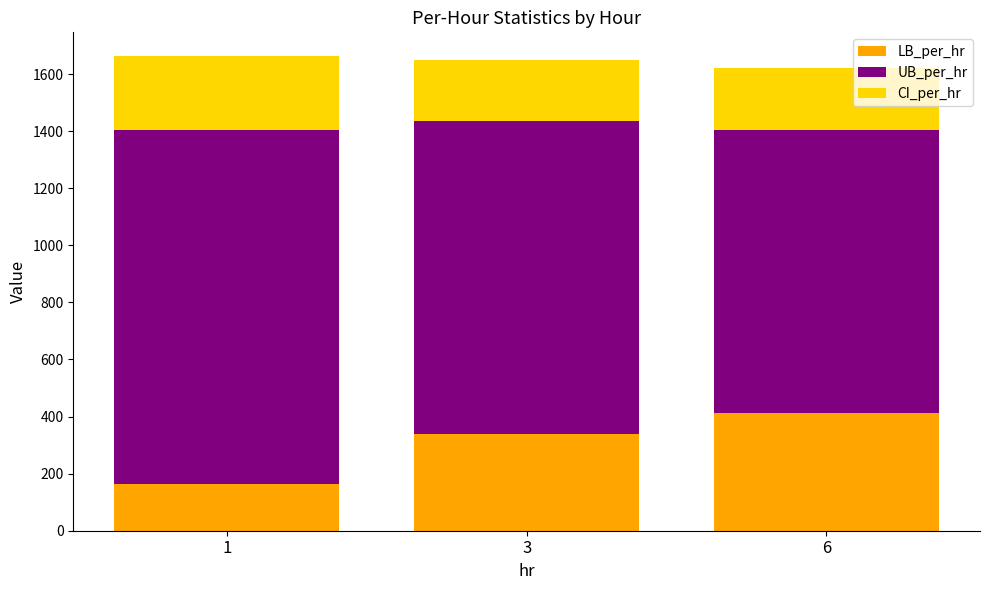

What is the difference between the LB_per_hr values at 6 and 3?

75.9